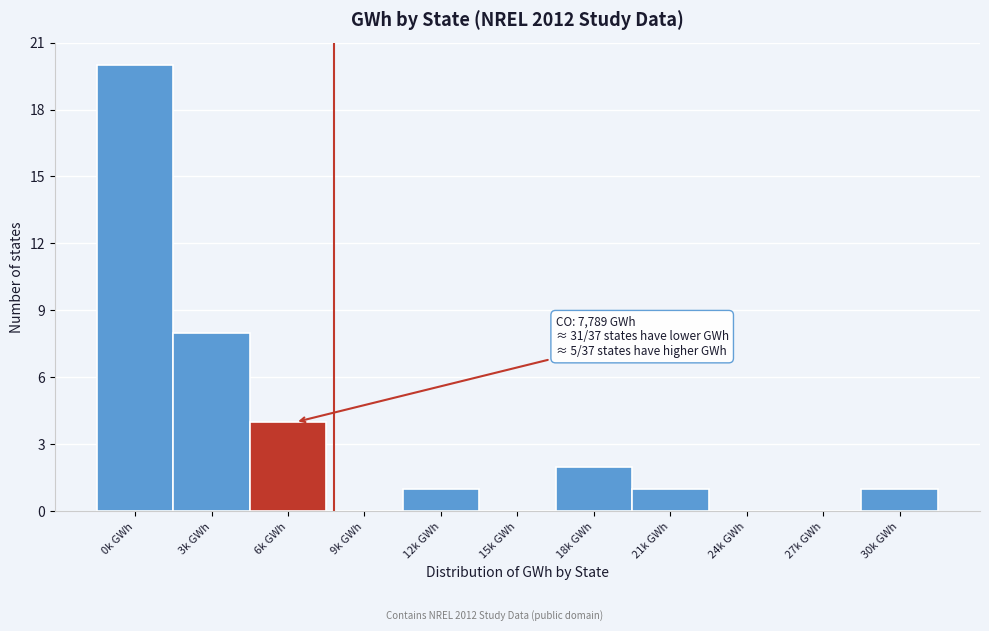

What is the sum of all values?

37